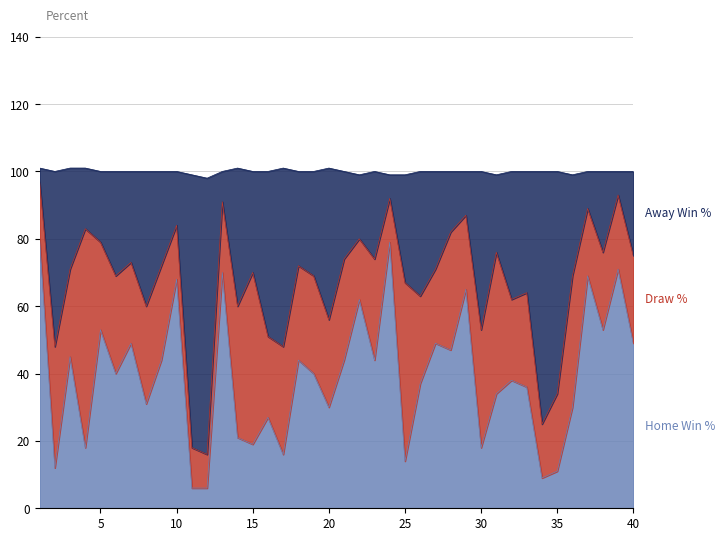

True or false: Home Win % and Away Win % cross at least once.

False